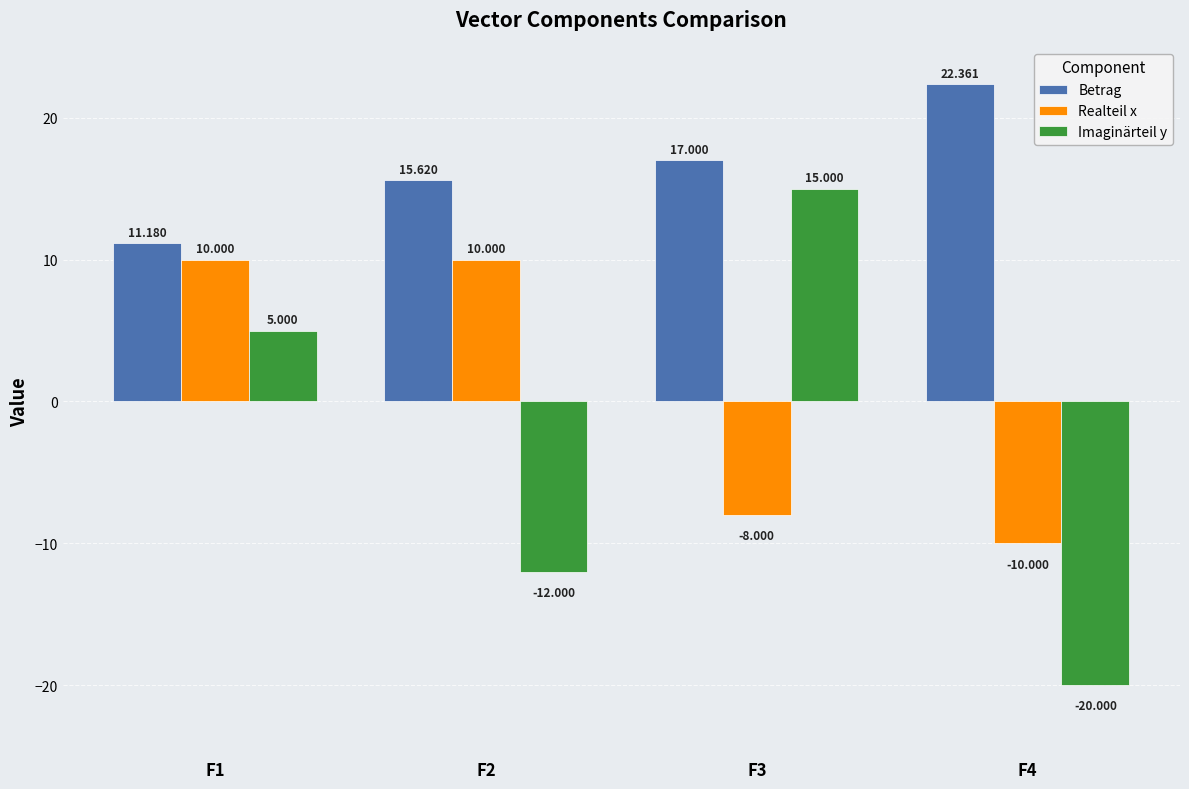

List the series in order of their overall mean, highest first.

Betrag, Realteil x, Imaginärteil y